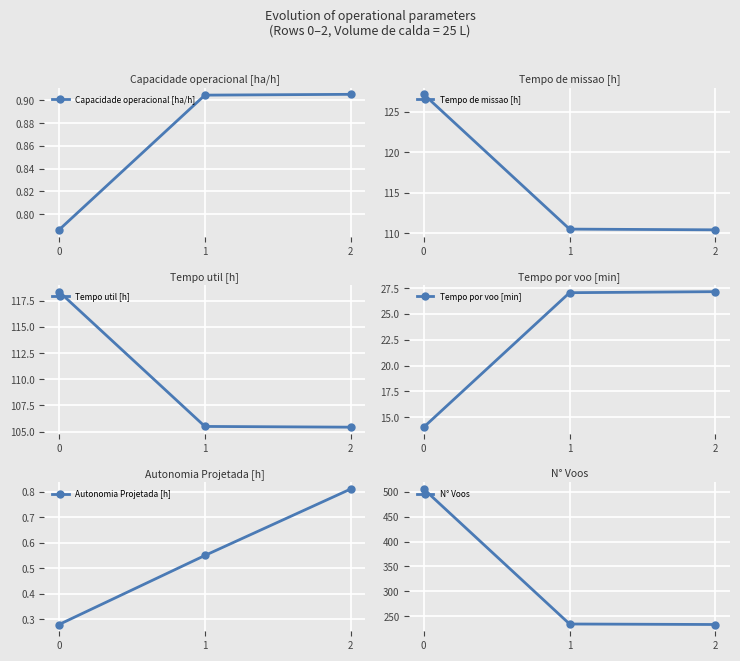

Where is Tempo de missao [h] nearest to the value 118?

1